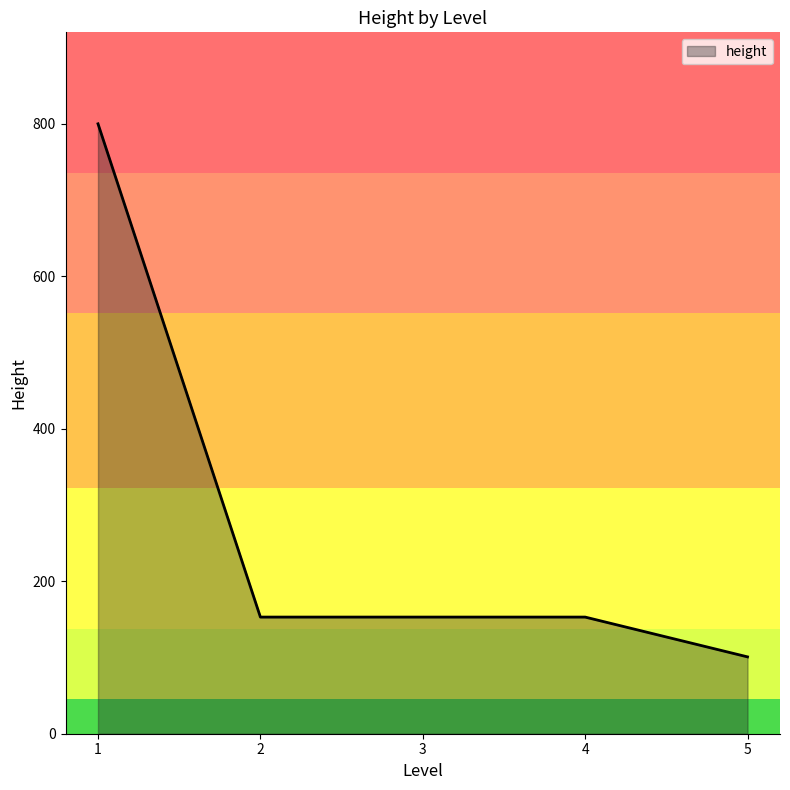

What value does the data have at 5?

100.8